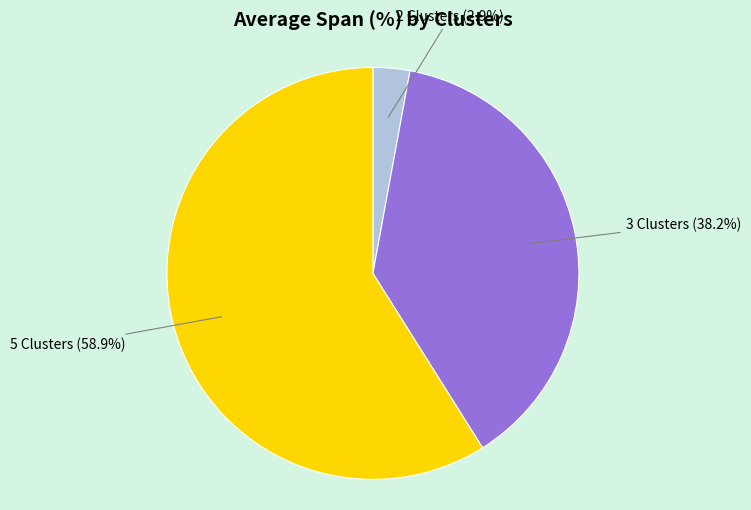

Is there any slice that represents more than half of the pie?

Yes